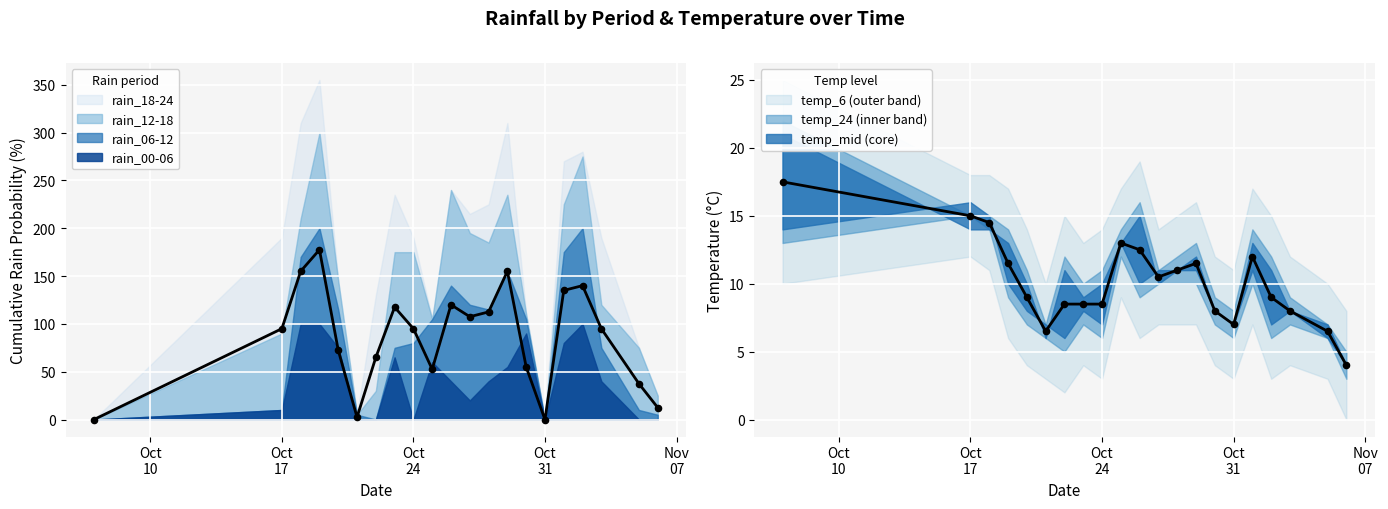

Which series has the largest total across all categories?

rain_12-18